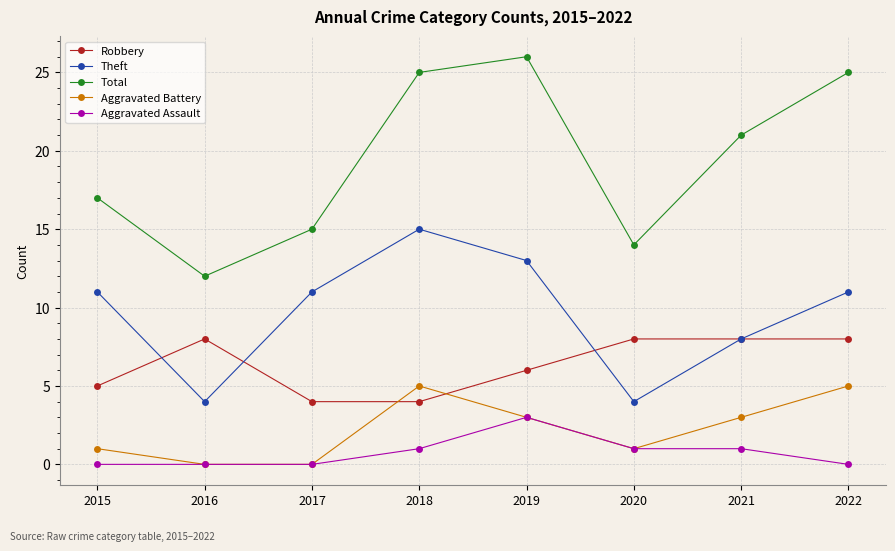

Rank the series at 2022 from lowest to highest value.

Aggravated Assault, Aggravated Battery, Robbery, Theft, Total